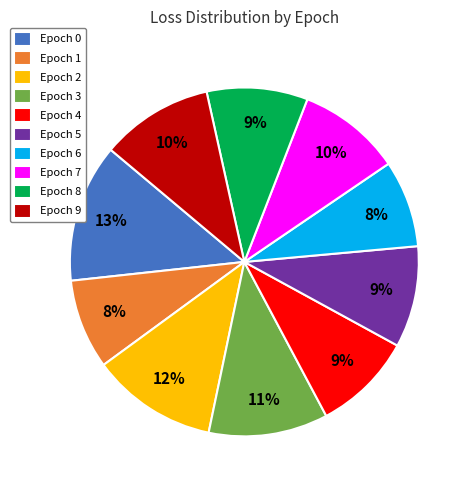

To the nearest percent, what is the difference between the largest and smallest slice percentages?

5%